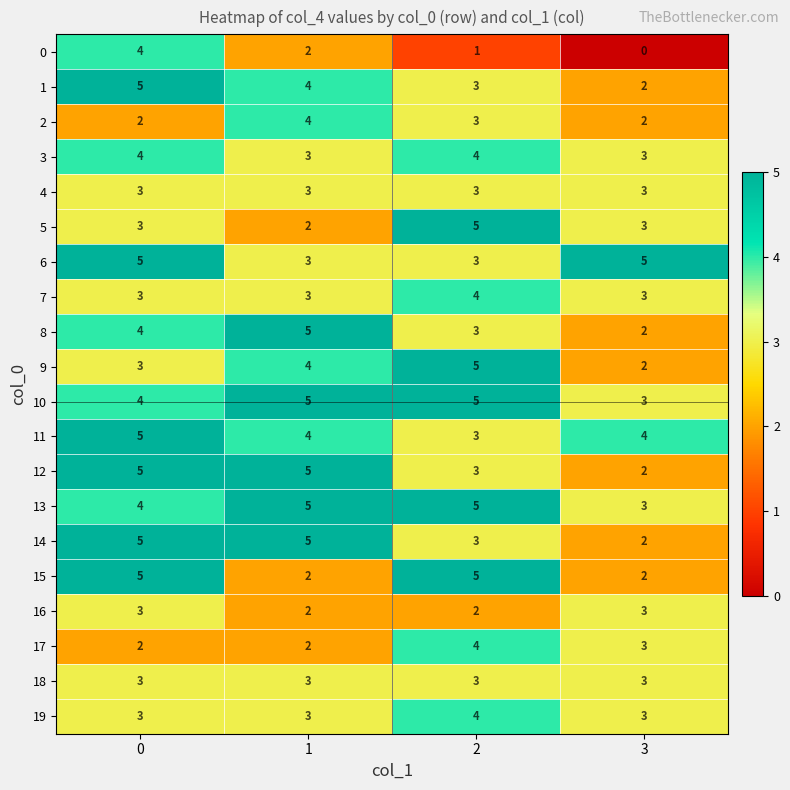

What is the sum of all 7 values?

13